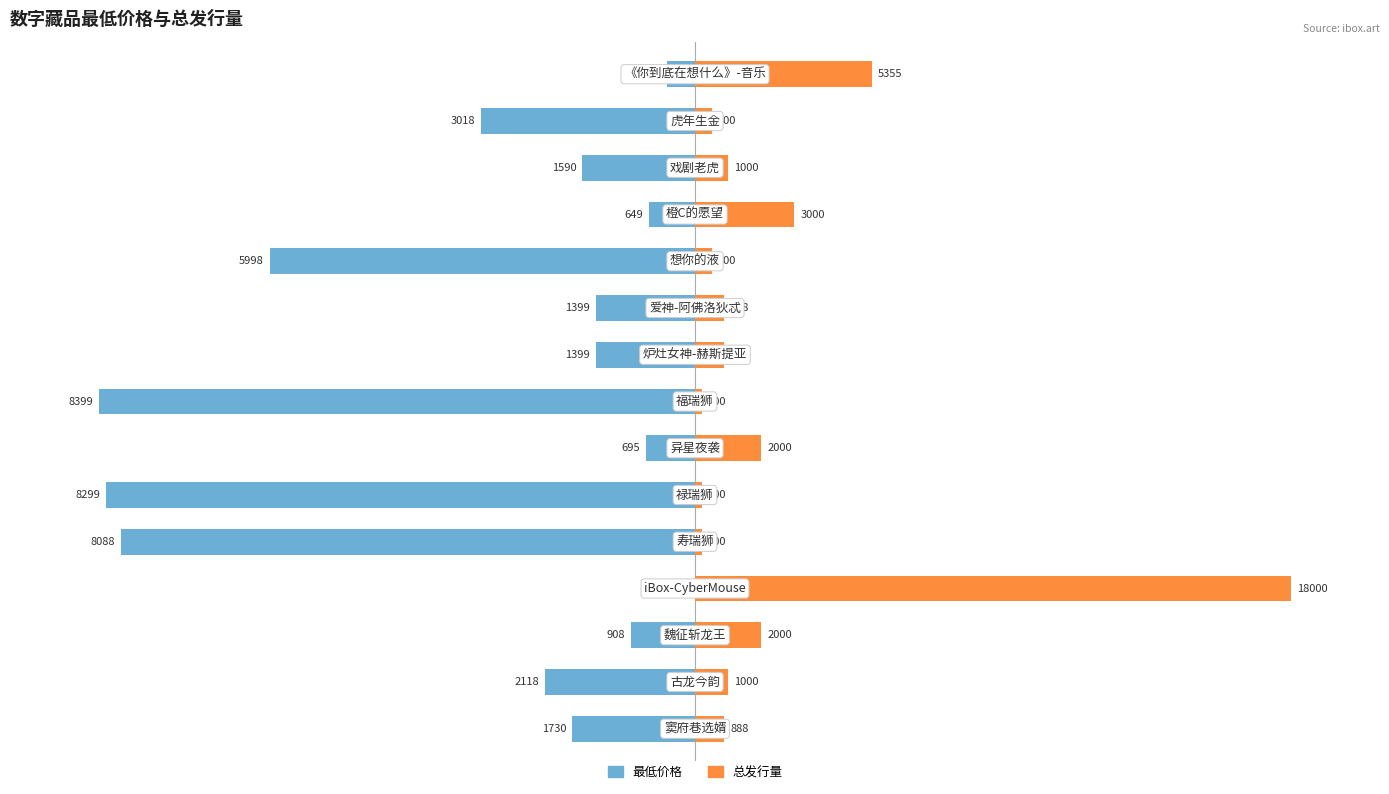

What are all the series names shown in the legend?

最低价格, 总发行量